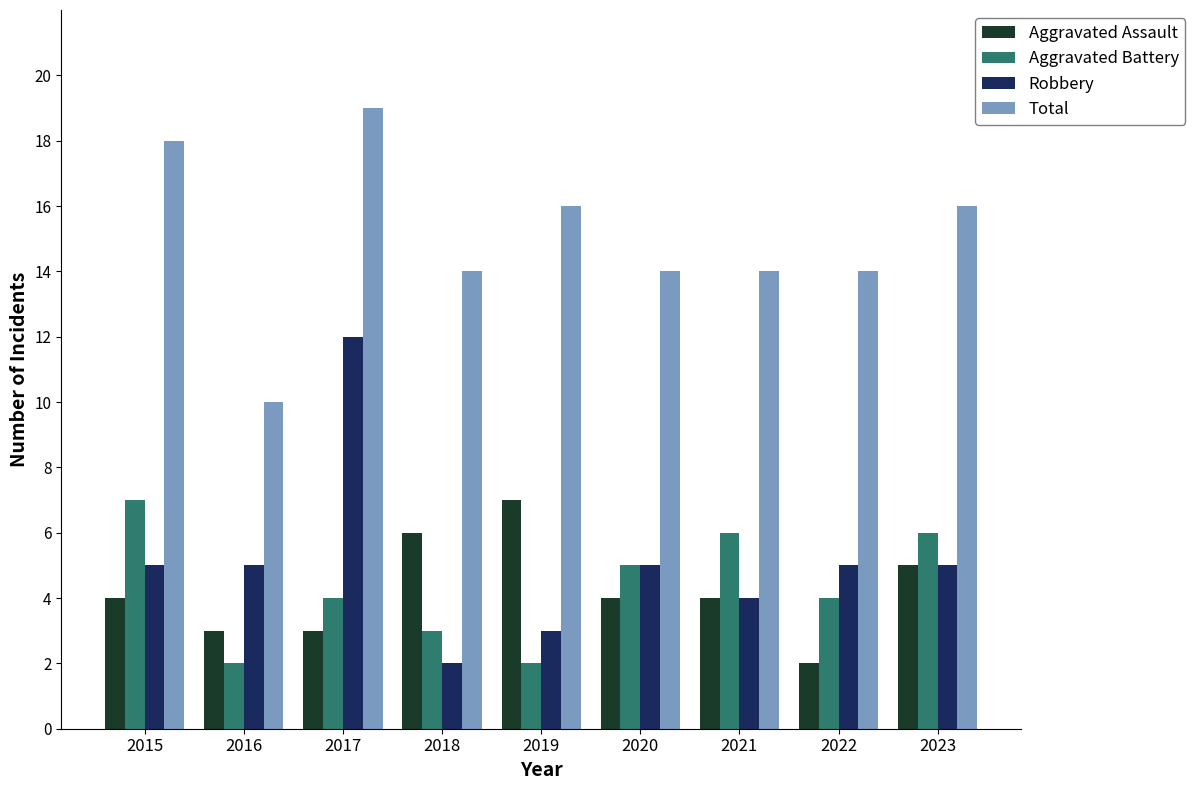

Count the Robbery values in the range 4 to 5.

6